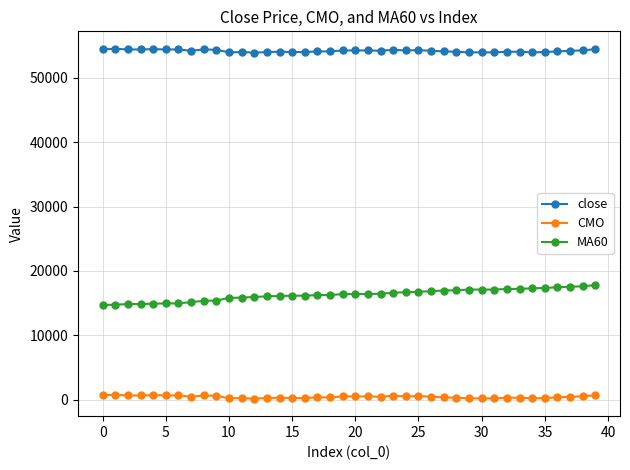

True or false: close and CMO cross at least once.

False